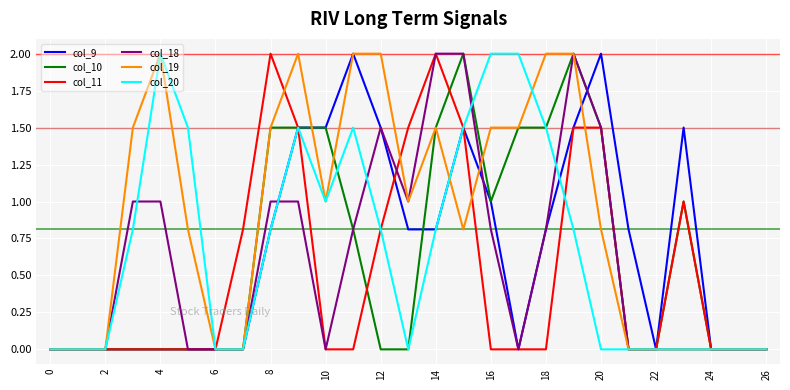

What is the maximum value for col_10?

2.0